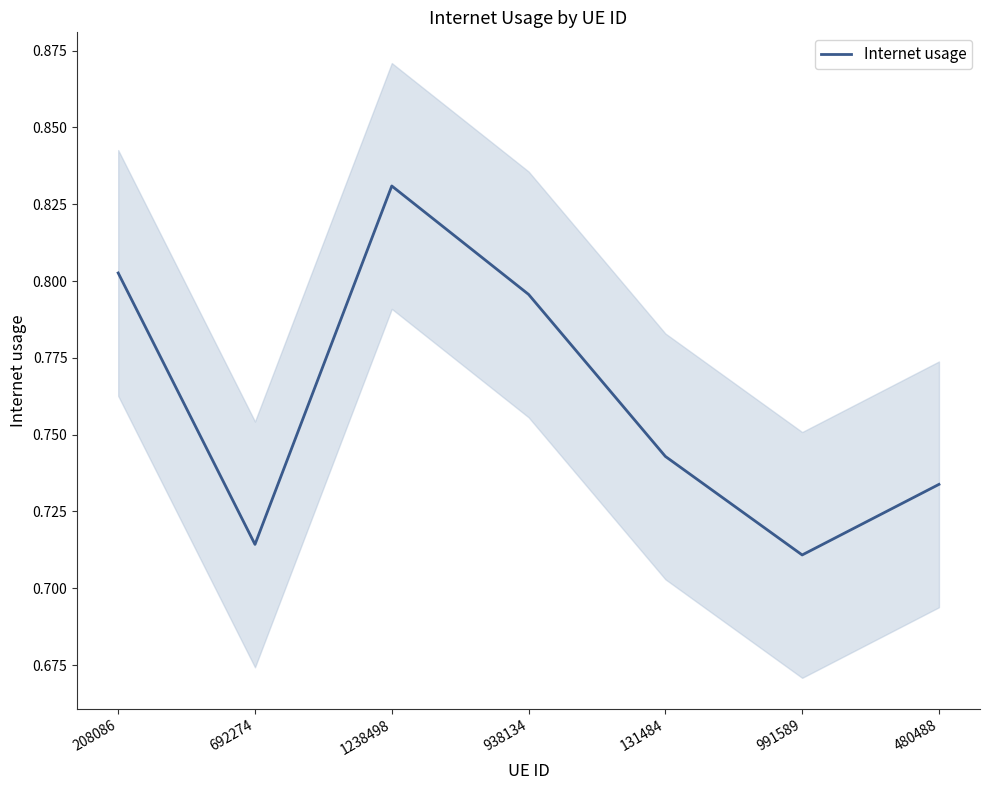

What is the sum of all values?

5.3